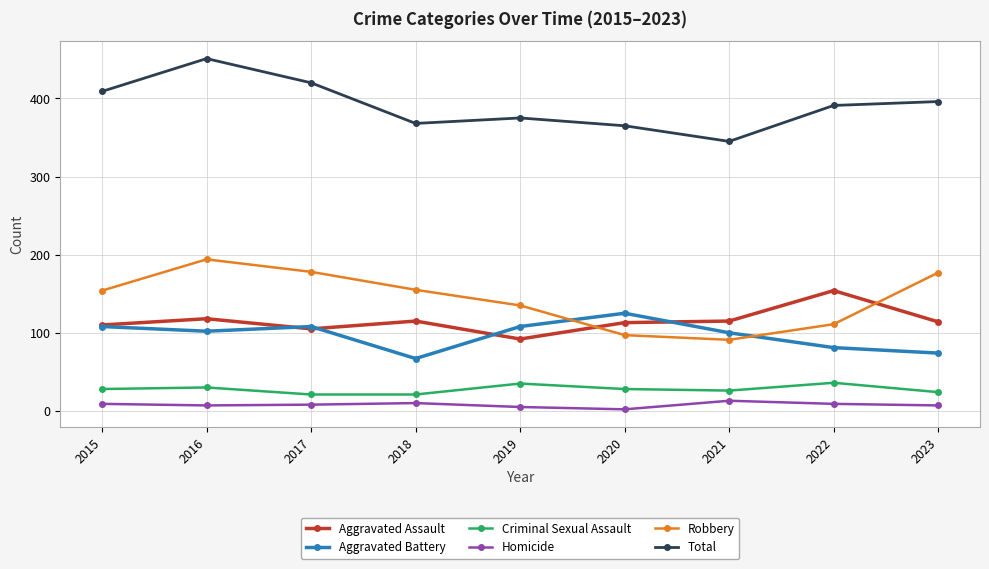

What is the approximate value of Aggravated Battery at 2018?

67